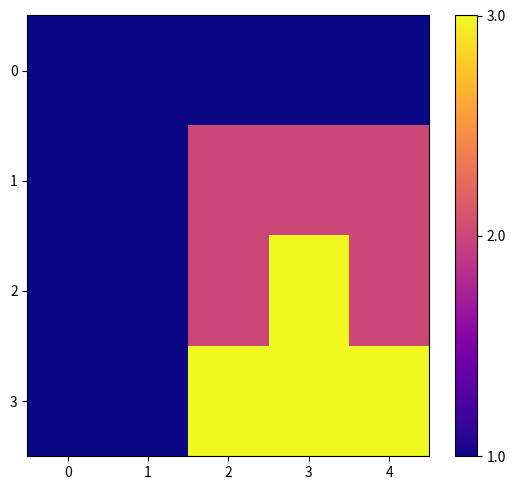

Which series has the largest total across all categories?

3